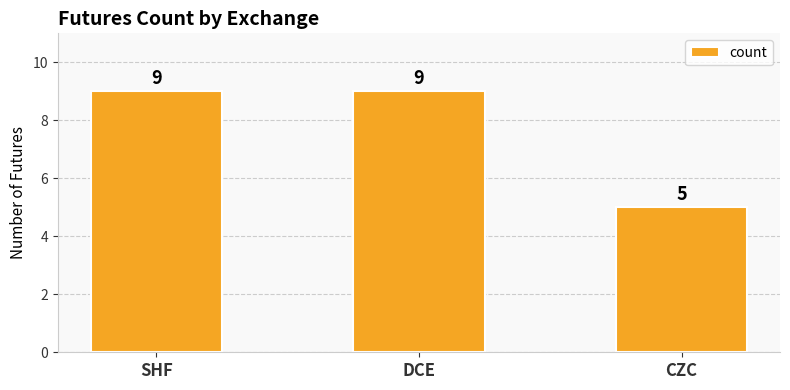

How many distinct data groups are displayed?

1